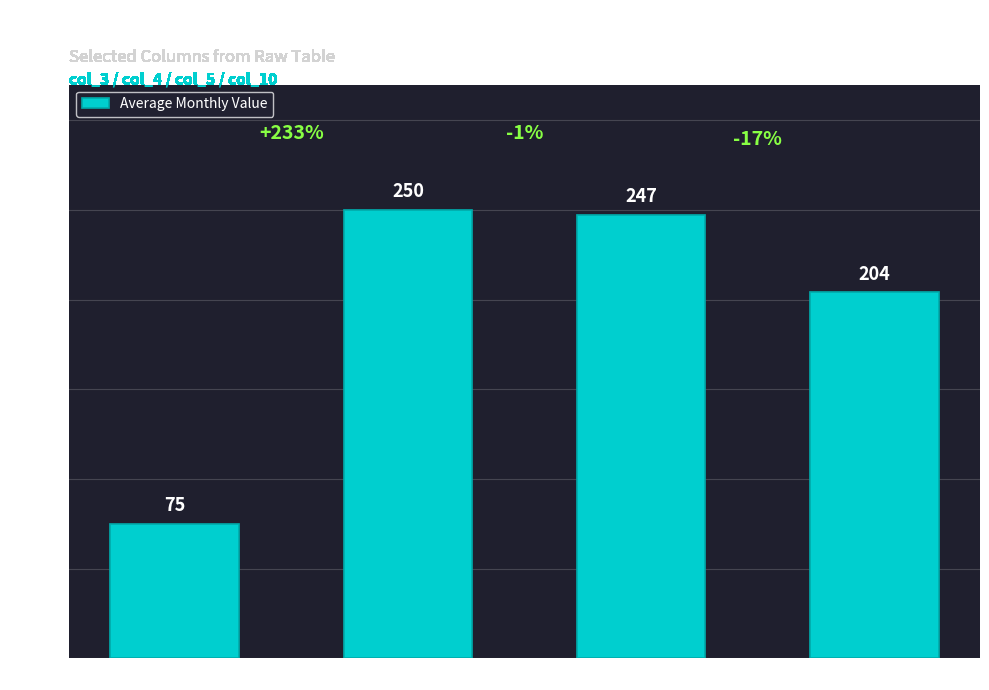

The chart shows a value of 204 at Master's Degree. True or false?

True